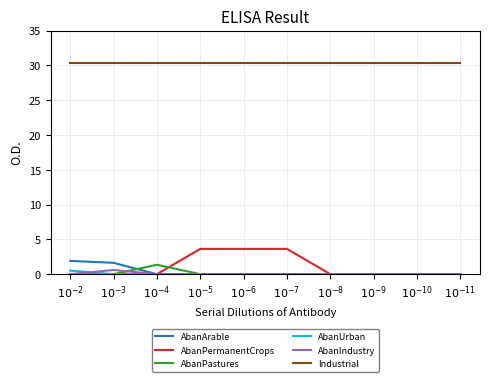

At which label does AbanUrban reach its peak?

$10^{-2}$